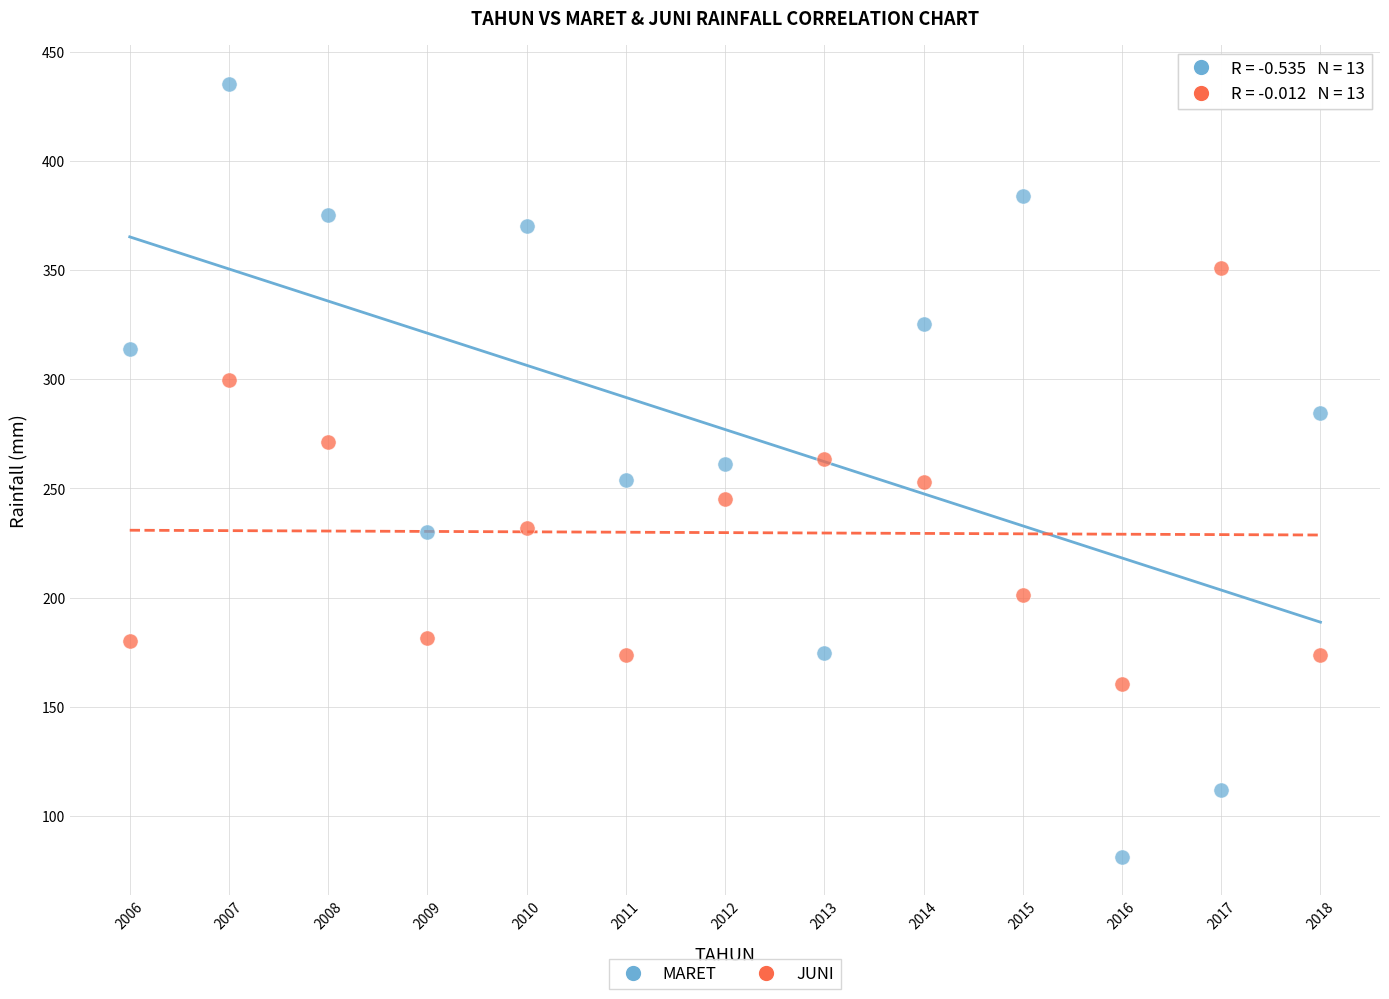

Which series reaches the maximum Y coordinate?

MARET